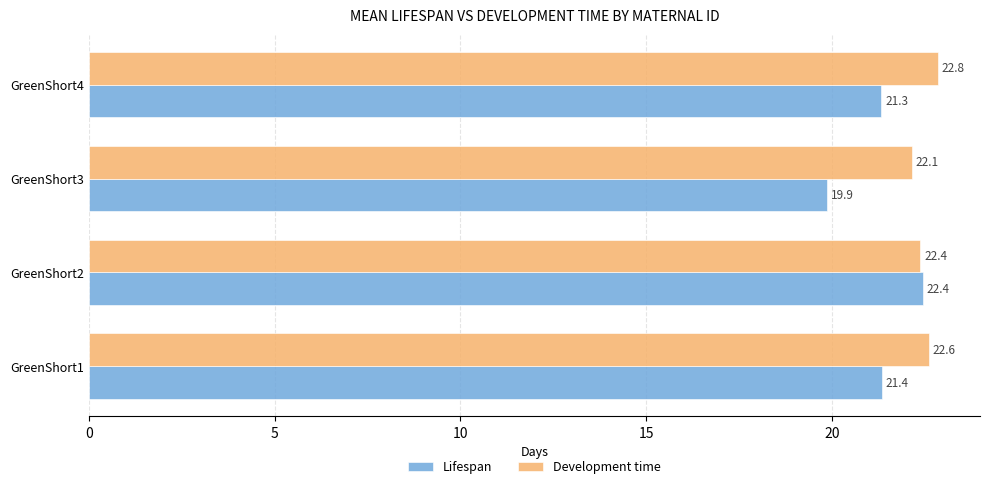

The Development time series shows 22.6 at GreenShort1. True or false?

True